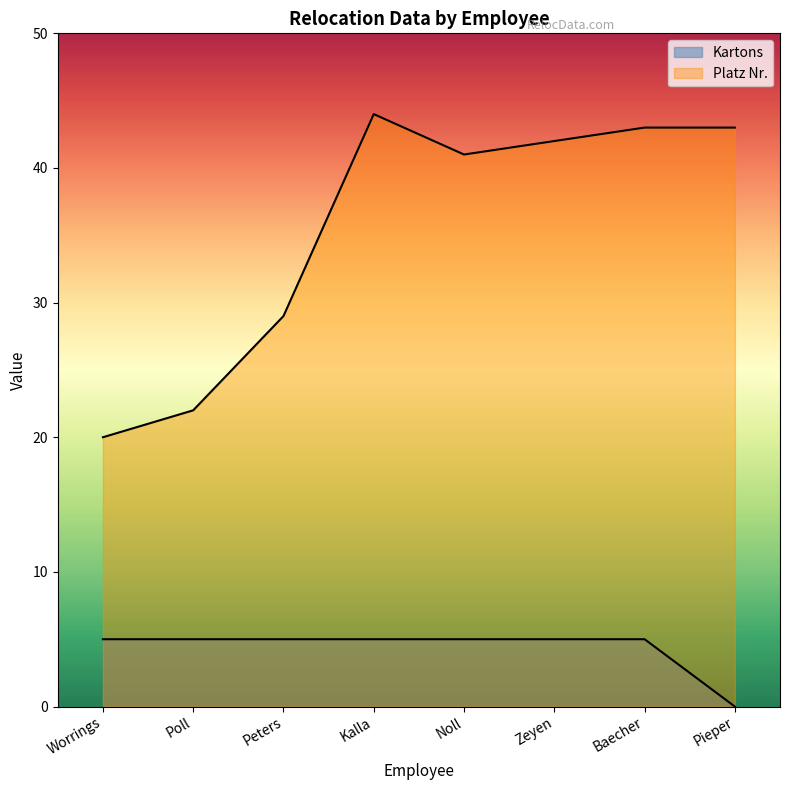

How many values in the Kartons series are below 5?

1